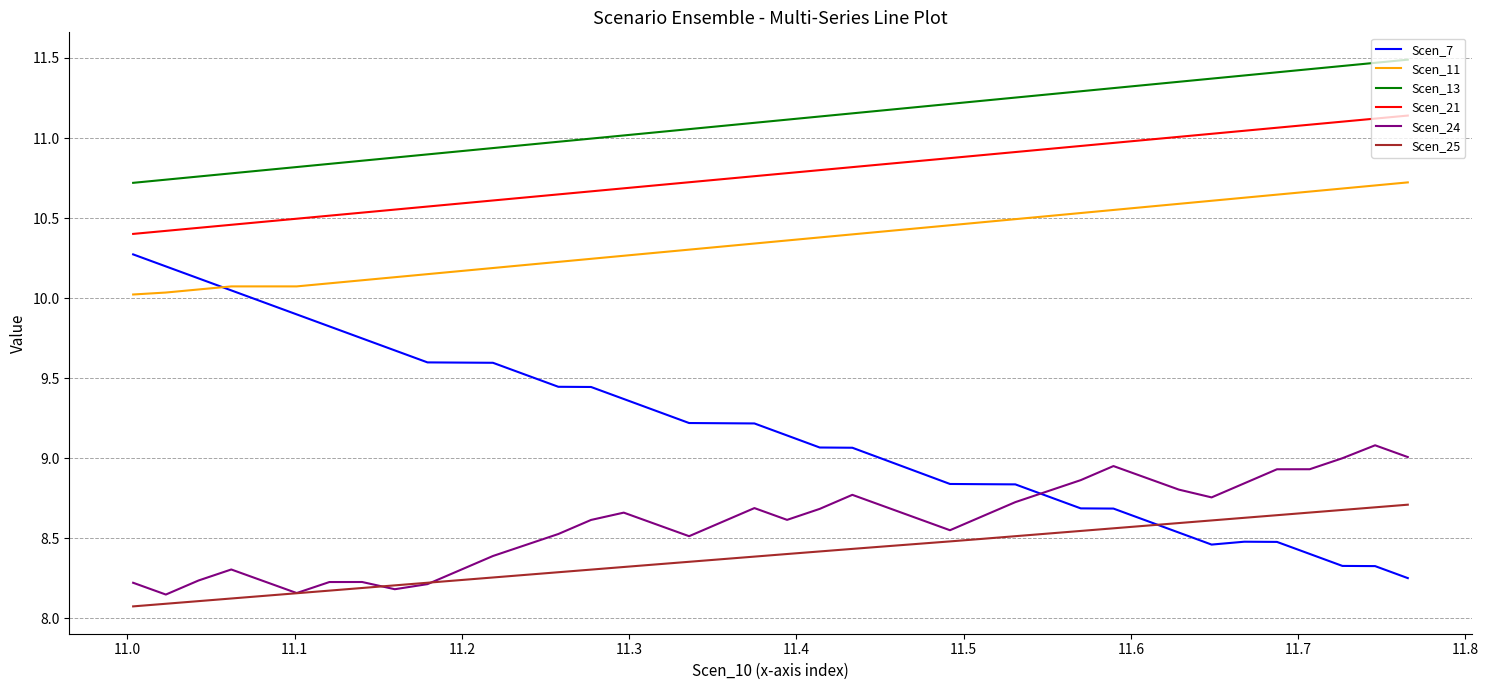

In Scen_7, how many points are higher than both neighbors (excluding endpoints)?

1